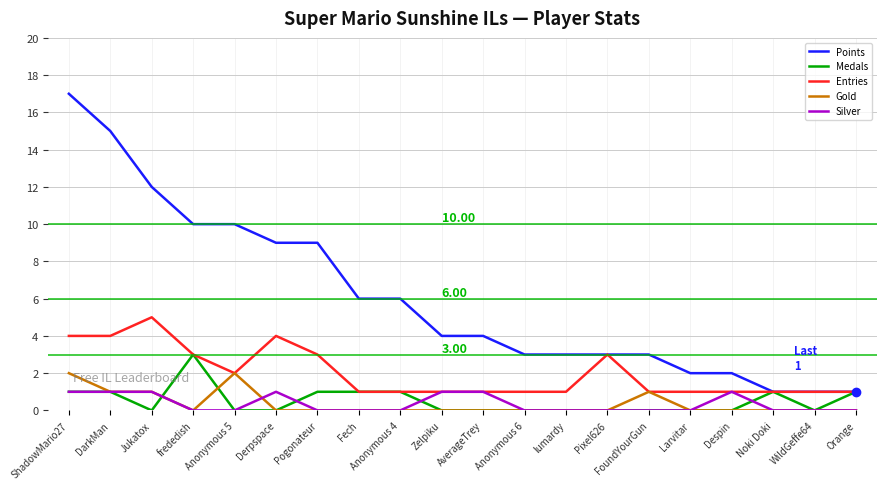

What is the difference between the Medals values at Fech and AverageTrey?

1